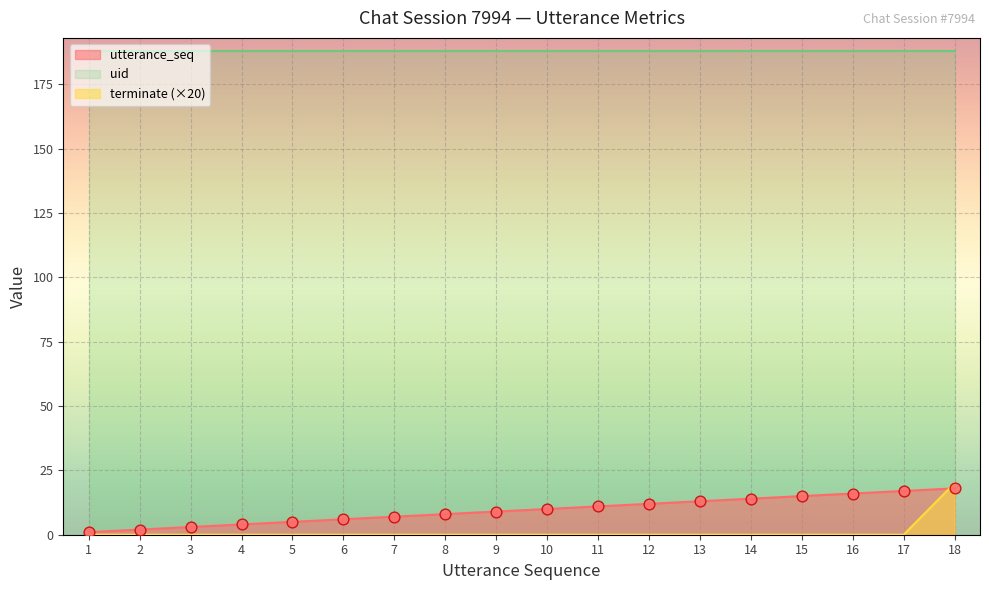

The value of terminate (×20) at 16 is 6. True or false?

False